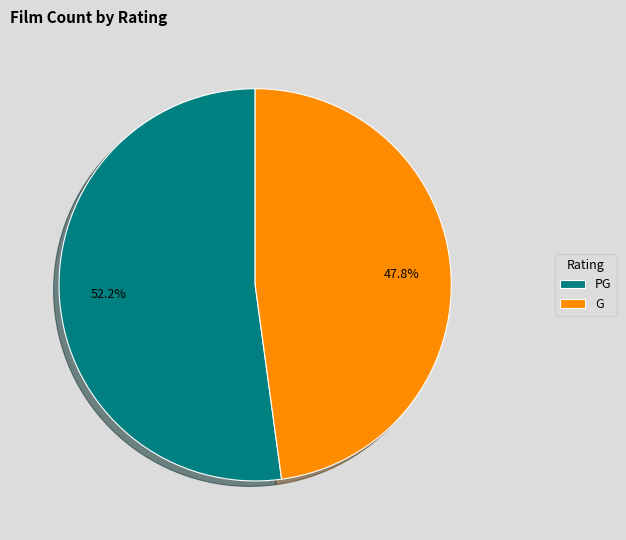

Which has a higher value, G or PG?

PG